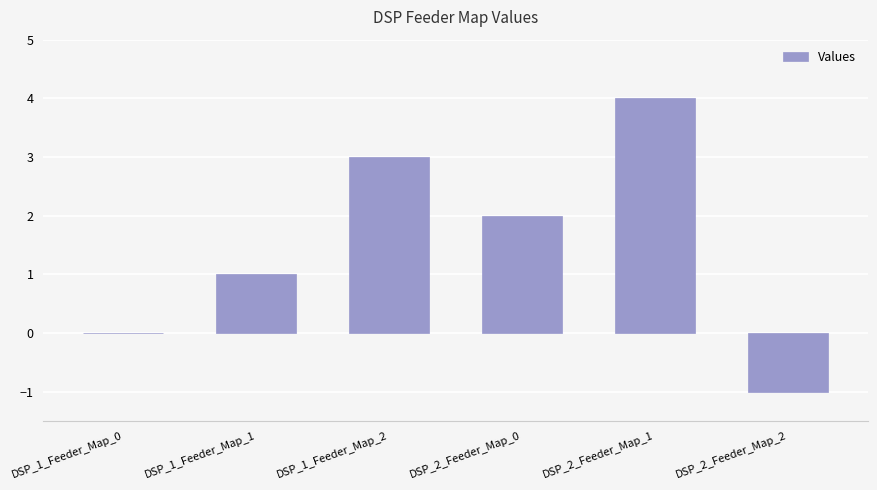

Which has a higher value, DSP_2_Feeder_Map_2 or DSP_2_Feeder_Map_0?

DSP_2_Feeder_Map_0